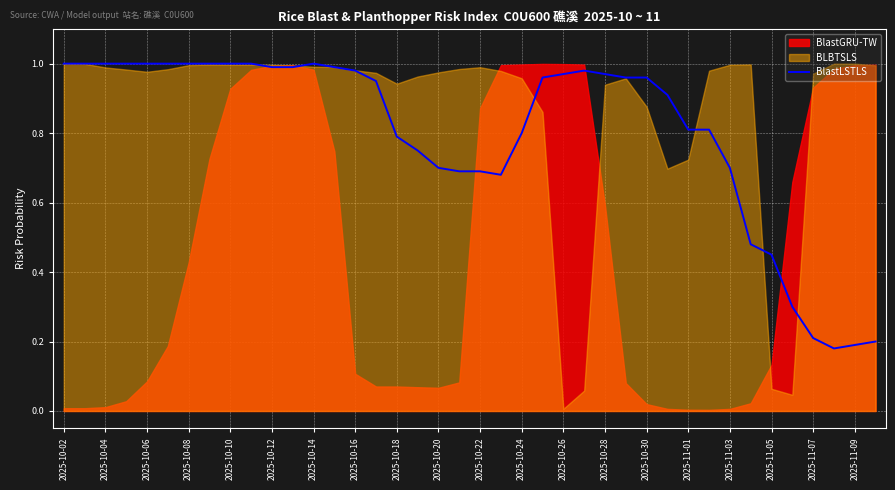

True or false: BlastLSTLS has a value of 1.5 at 2025-10-06.

False